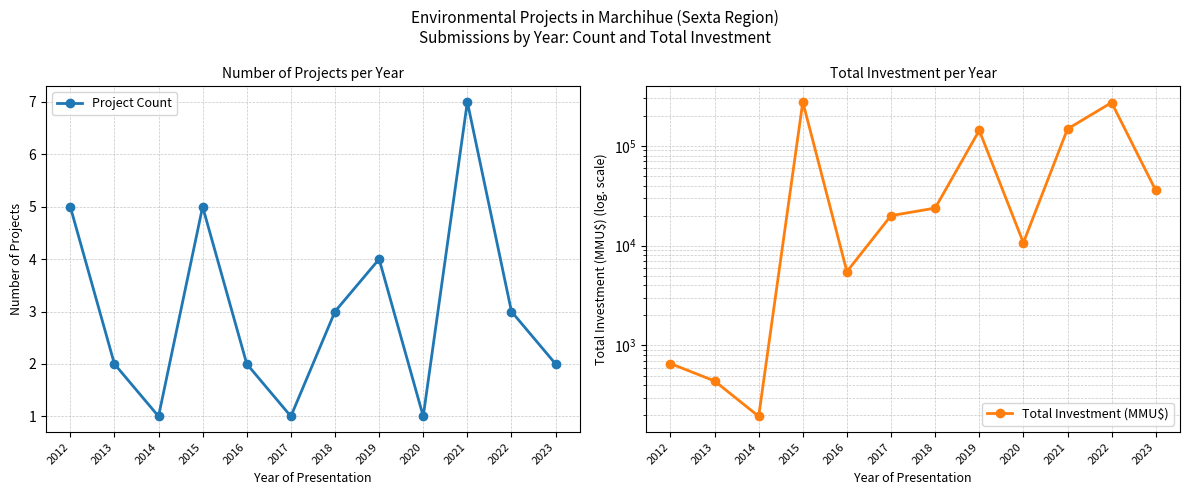

True or false: Total Investment (MMU$) and Project Count cross at least once.

False